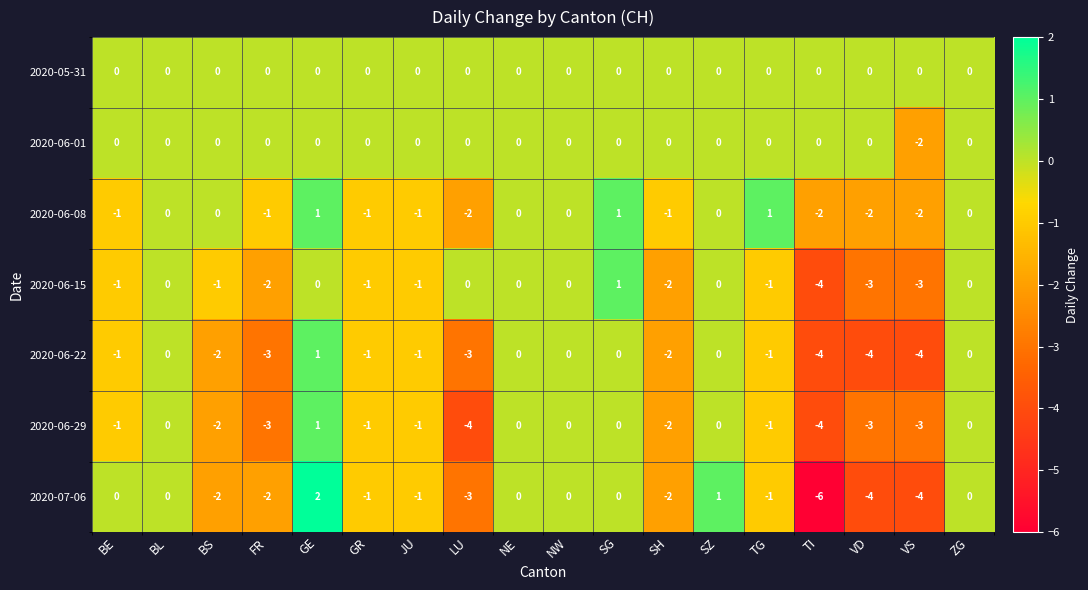

What is the sum of the 2020-06-29 values at VD and TG?

-4